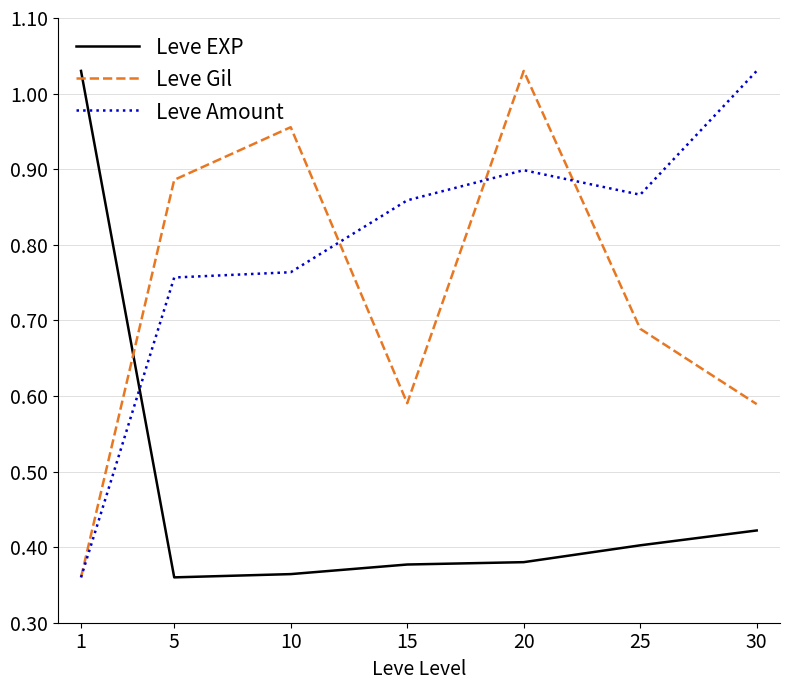

Rank the series at 25 from highest to lowest value.

Leve Amount, Leve Gil, Leve EXP